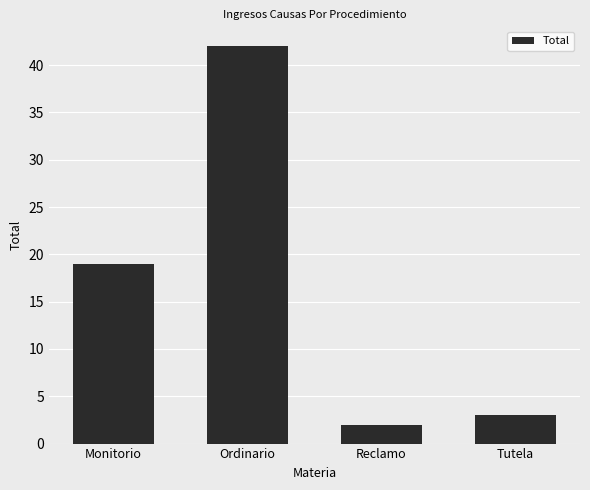

Which has a higher value, Reclamo or Tutela?

Tutela